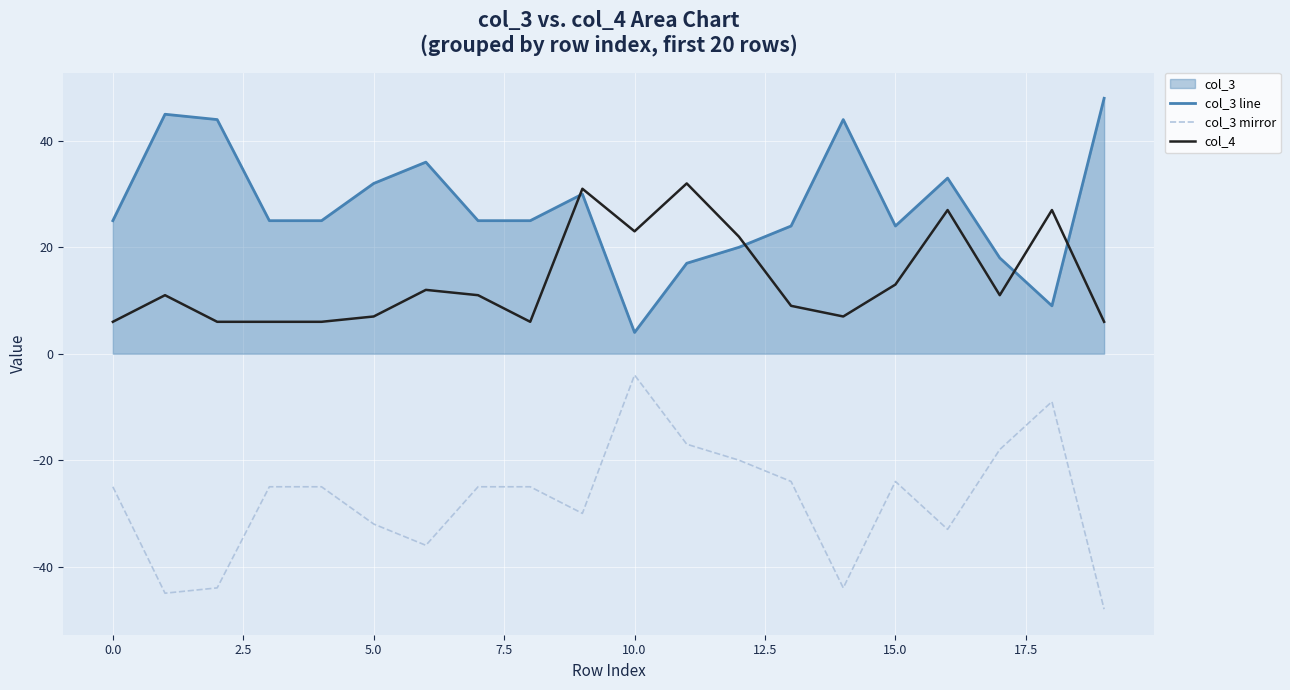

How many data points in col_3 line are less than 25?

7